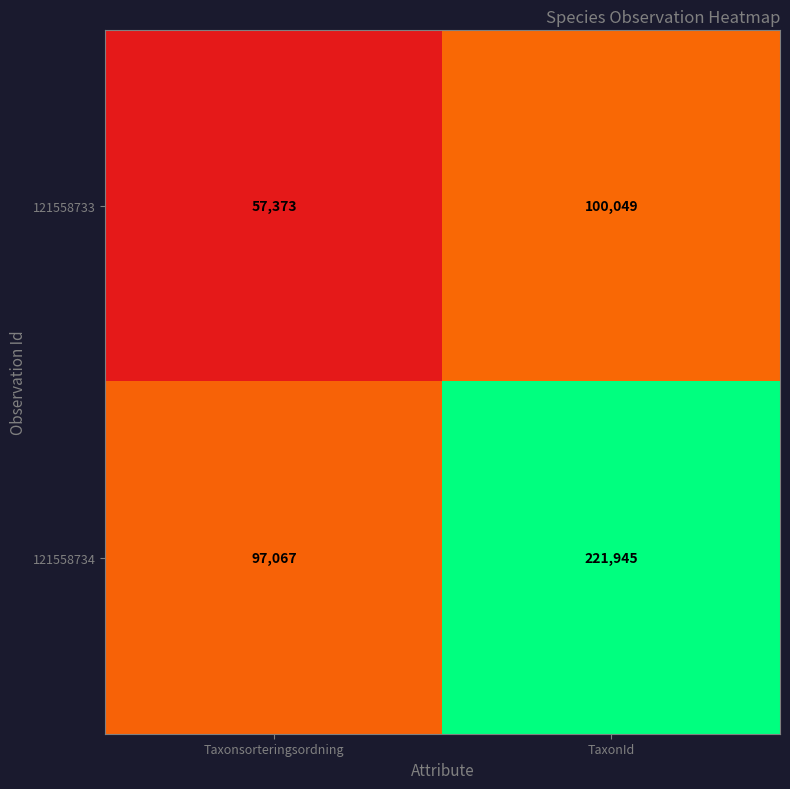

Where is 121558733 nearest to the value 78711?

Taxonsorteringsordning